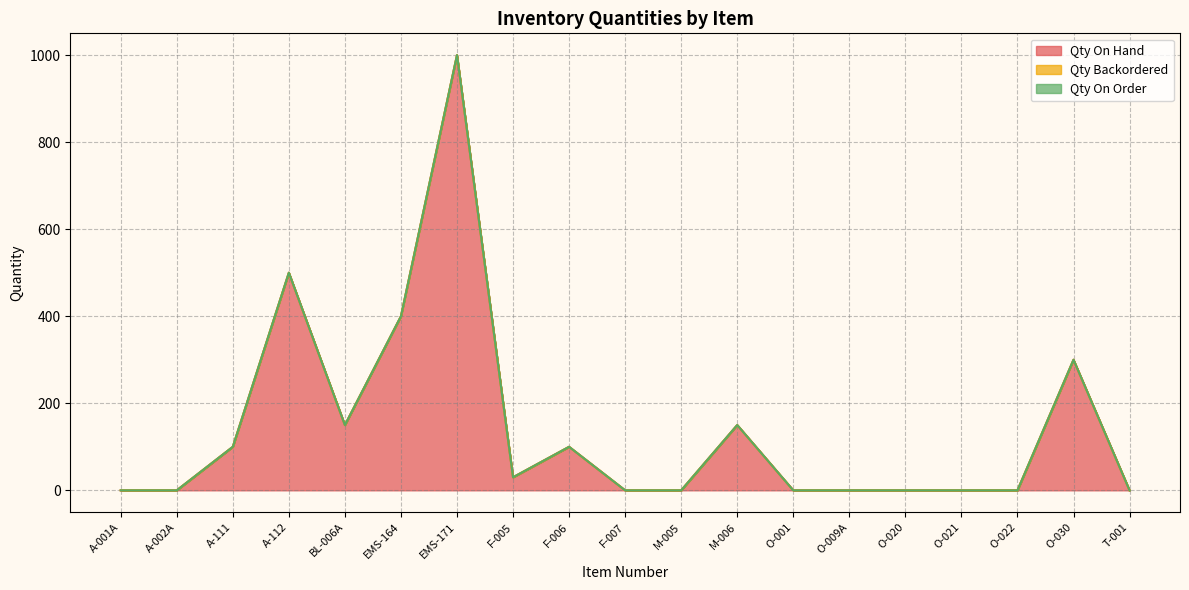

At M-006, list the series in order from smallest to largest.

Qty Backordered, Qty On Order, Qty On Hand